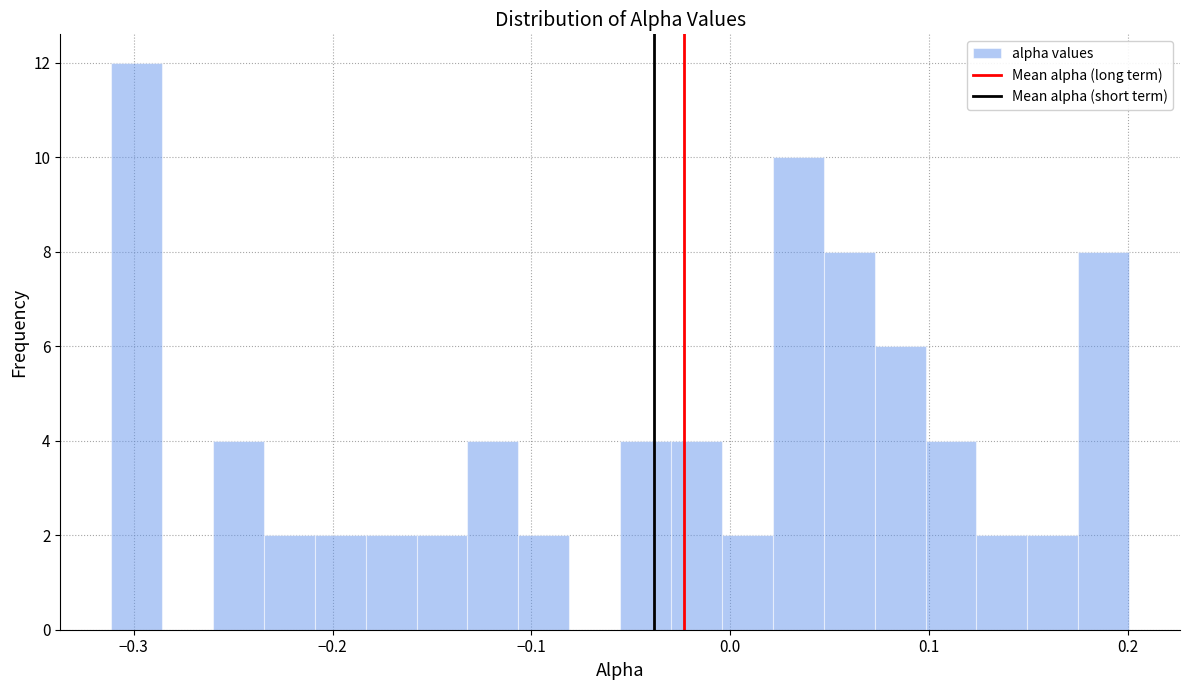

Around what value on the x-axis is the tallest bar? Give the approximate position of its centre, as read against the axis.

-0.30